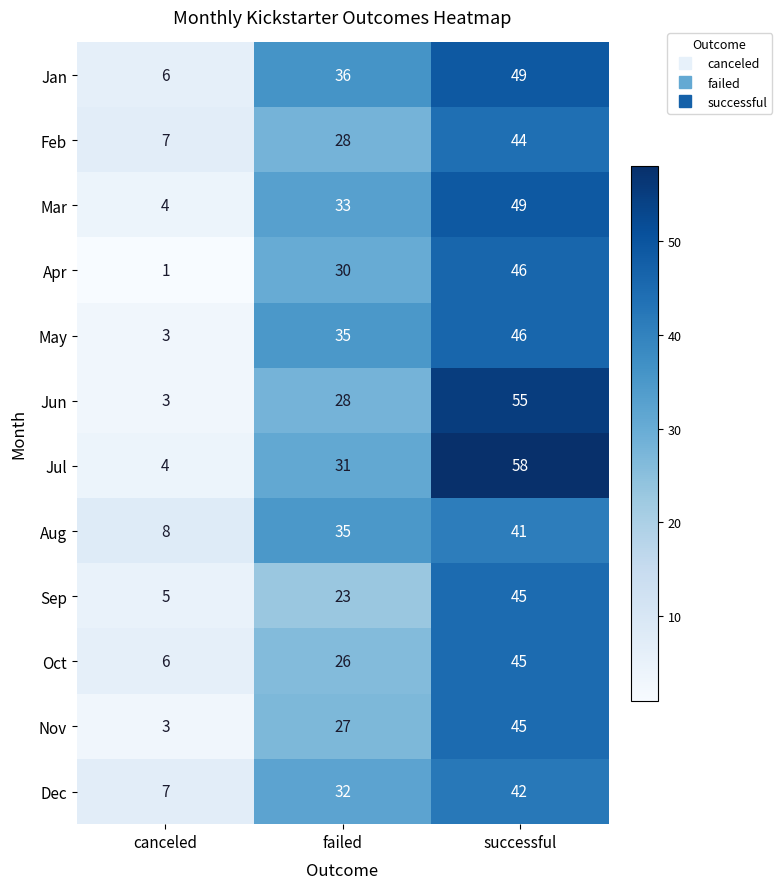

What is the spread (max minus min) of values at successful?

17